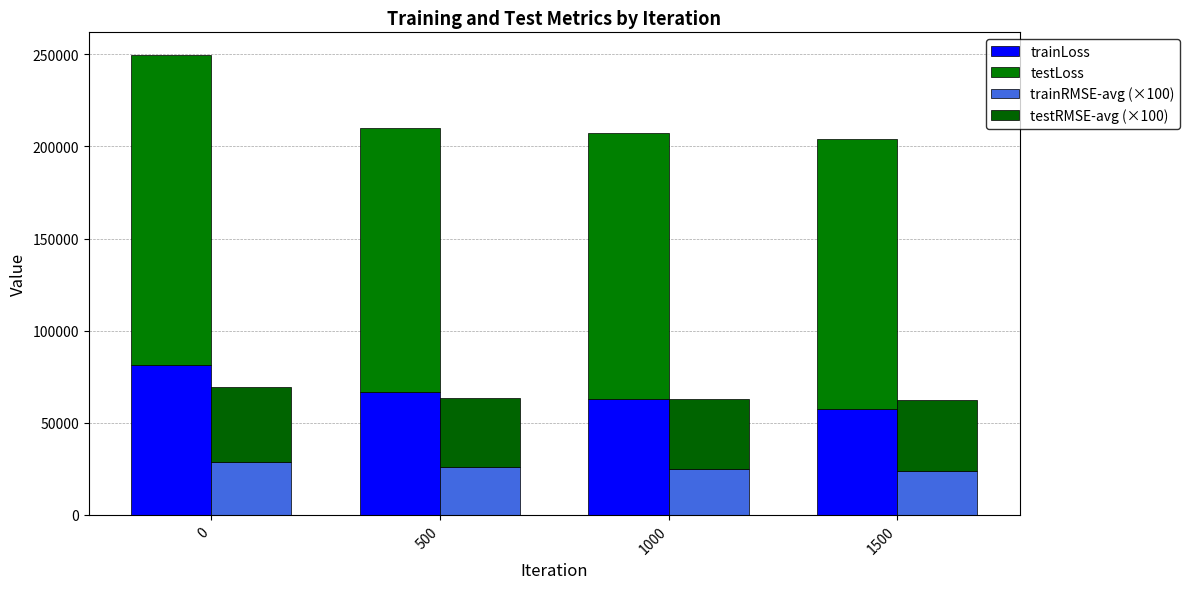

How many data points in trainRMSE-avg (×100) are above 25787?

1